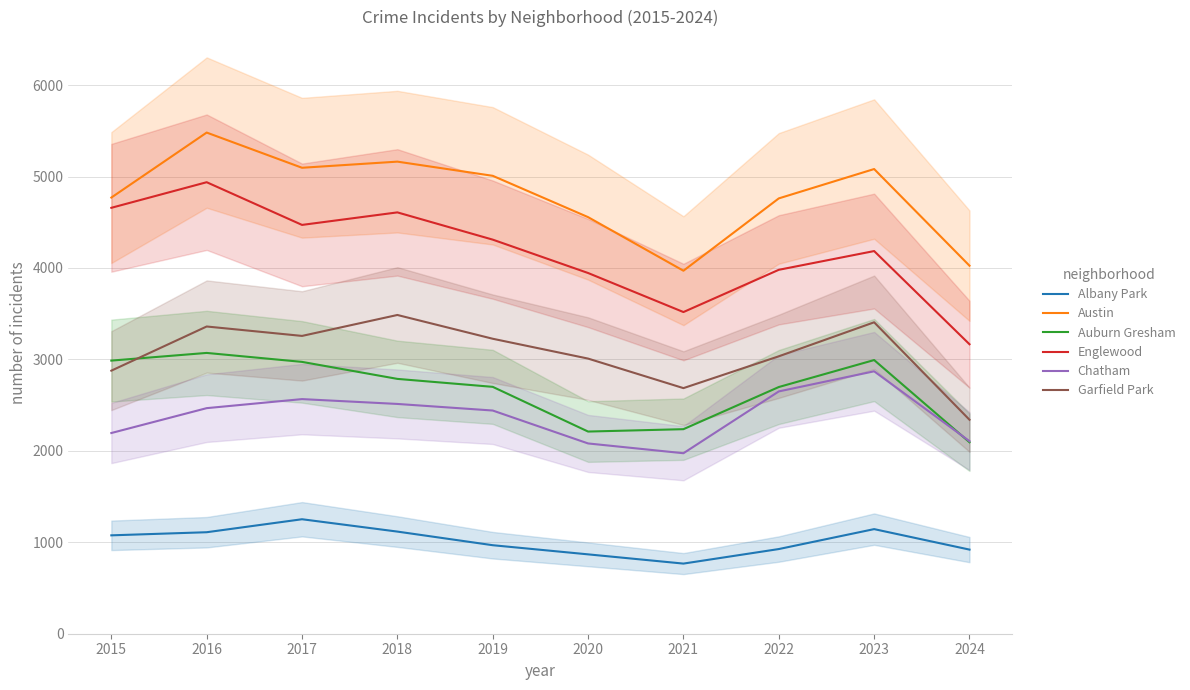

Reading left to right, transcribe all the data shown in this chart.

Albany Park: 2015=1076	2016=1110	2017=1252	2018=1117	2019=968	2020=868	2021=767	2022=926	2023=1144	2024=920
Austin: 2015=4770	2016=5481	2017=5096	2018=5163	2019=5008	2020=4556	2021=3970	2022=4761	2023=5082	2024=4025
Auburn Gresham: 2015=2987	2016=3071	2017=2973	2018=2787	2019=2700	2020=2211	2021=2237	2022=2698	2023=2993	2024=2094
Englewood: 2015=4658	2016=4938	2017=4471	2018=4608	2019=4310	2020=3945	2021=3518	2022=3980	2023=4185	2024=3166
Chatham: 2015=2195	2016=2467	2017=2566	2018=2513	2019=2441	2020=2081	2021=1974	2022=2650	2023=2870	2024=2106
Garfield Park: 2015=2877	2016=3360	2017=3257	2018=3486	2019=3226	2020=3009	2021=2686	2022=3034	2023=3406	2024=2340